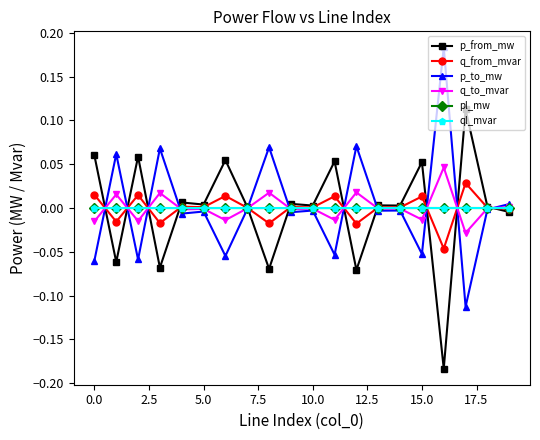

True or false: p_from_mw has more than 1 interior local peaks.

True